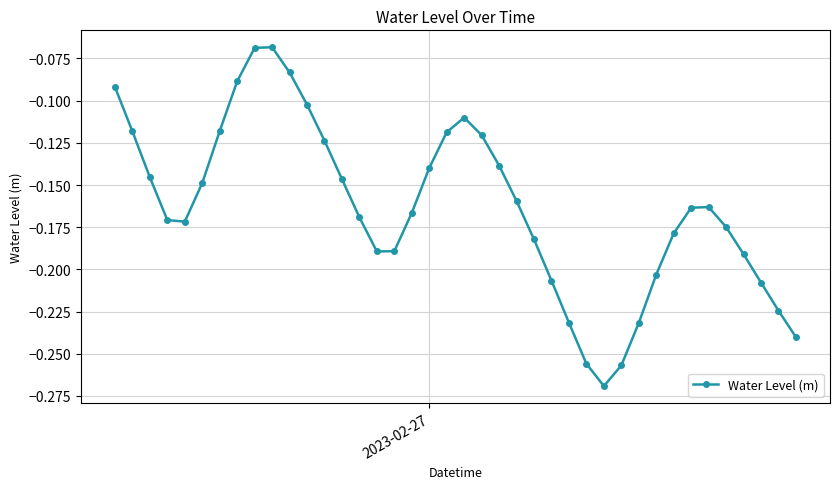

What is the sum of all values?

-6.5